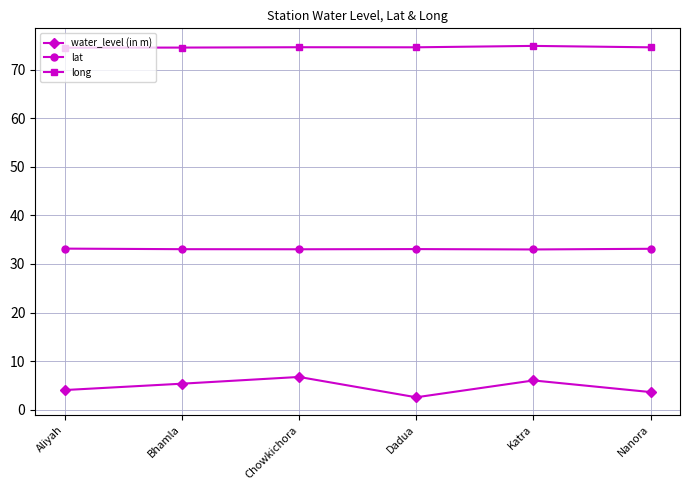

What is the smallest value displayed?

2.5